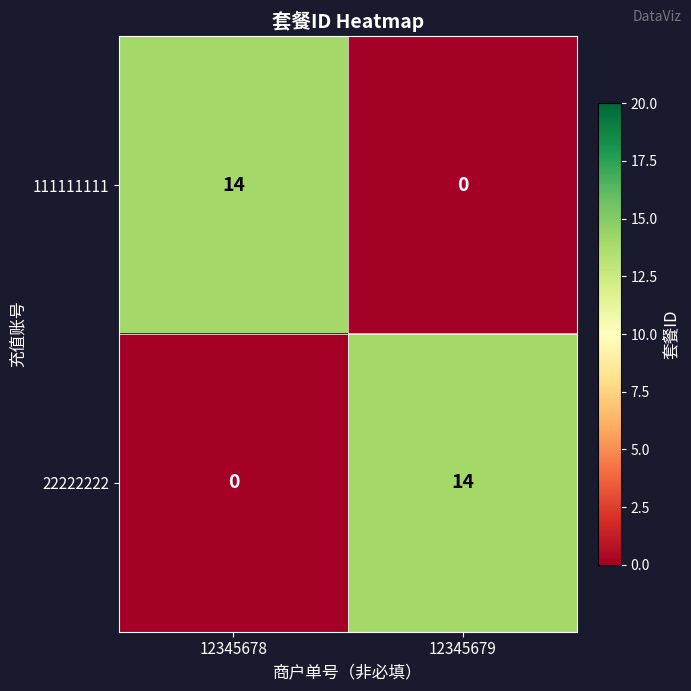

What is the total value across all series at 12345678?

14